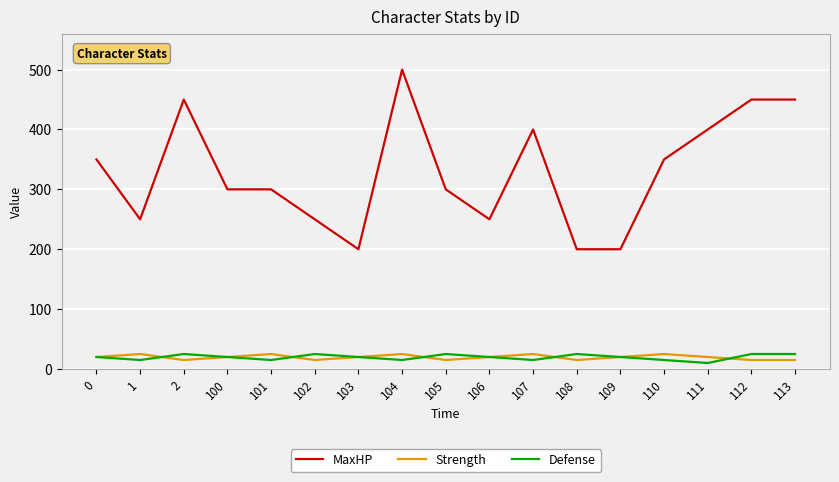

What is the maximum value for Strength?

25